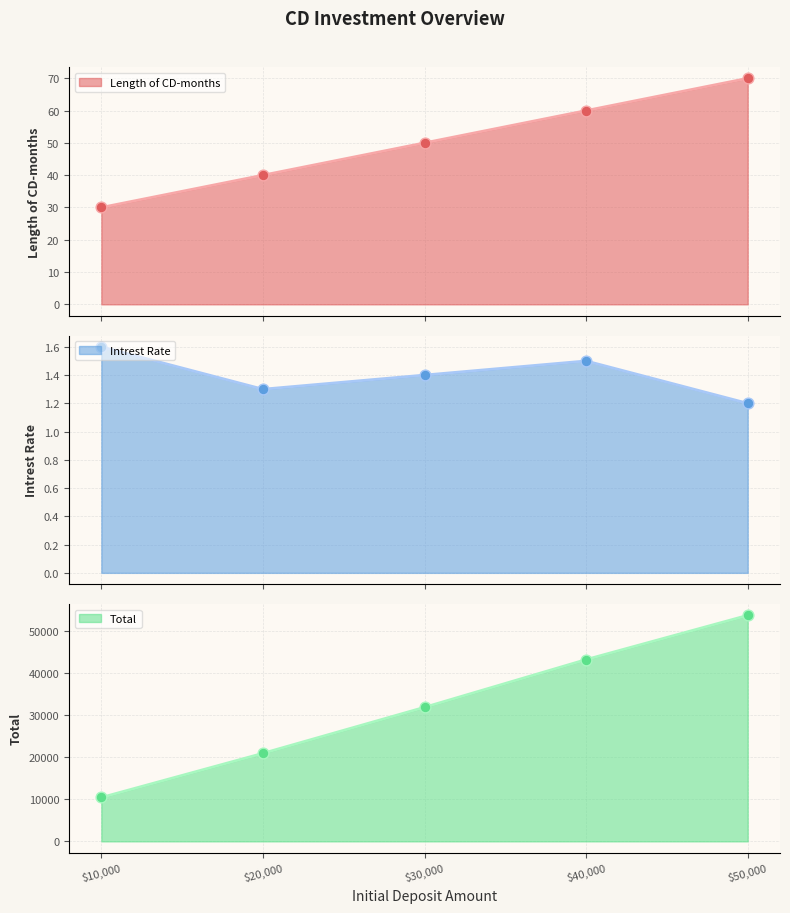

Which series reaches the maximum Y coordinate?

Total